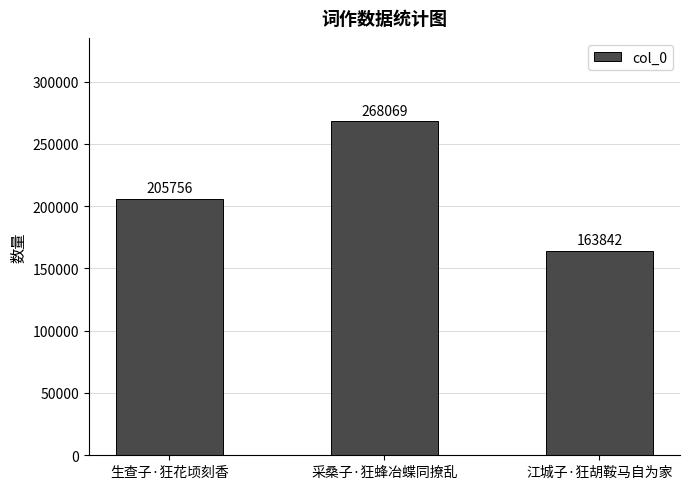

What is the ratio of the value at 江城子·狂胡鞍马自为家 to the value at 生查子·狂花顷刻香?

0.8